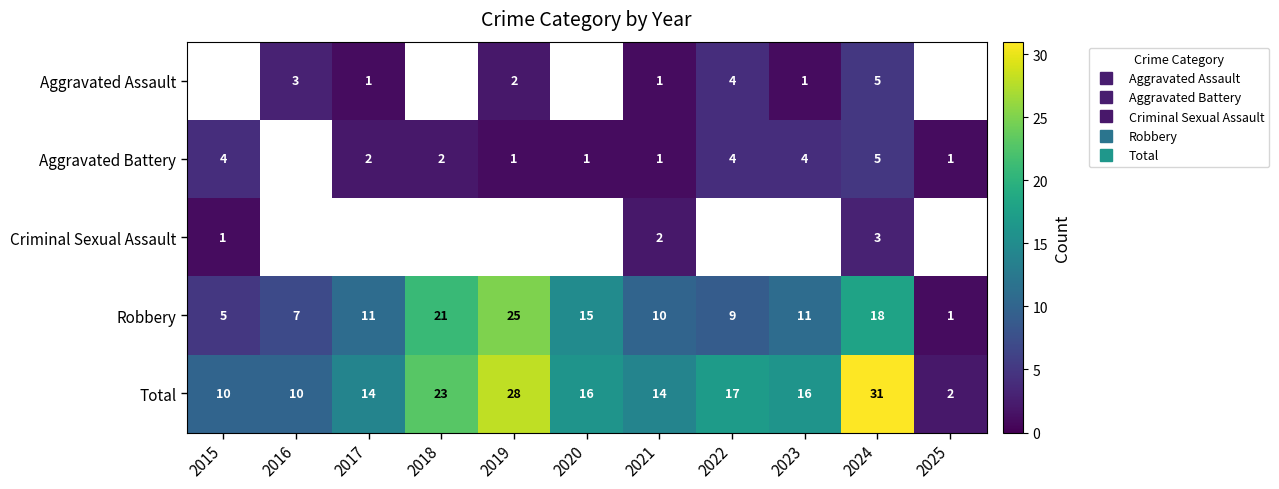

True or false: Total has a value of 7.0 at 2021.

False